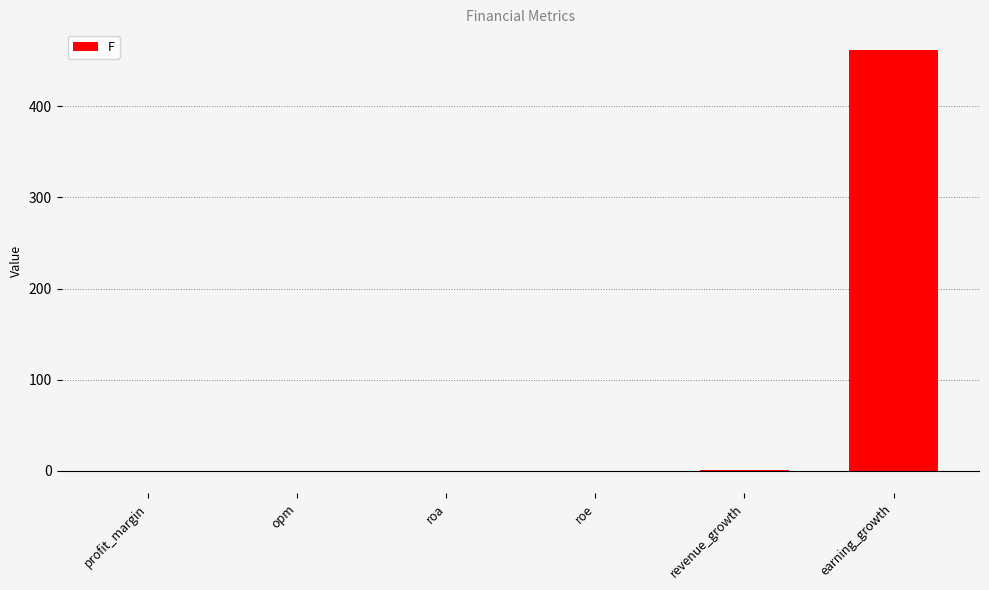

What is the greatest value displayed?

461.2